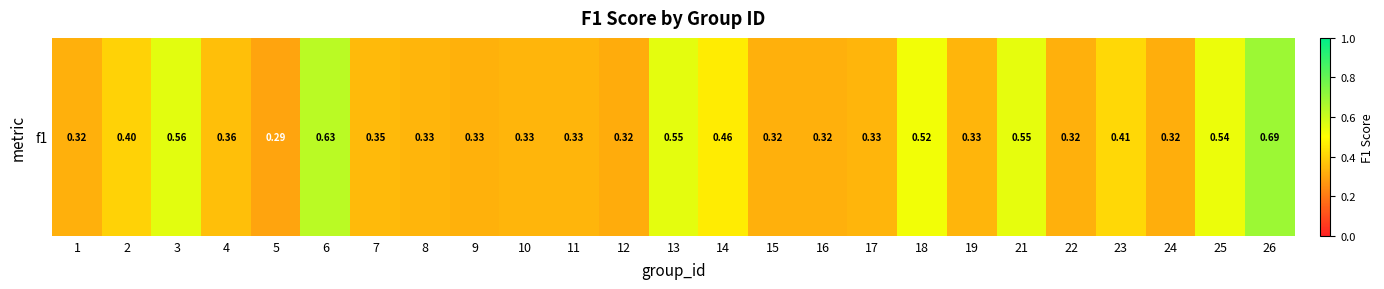

What is the sum of the values at 12 and 26?

1.0